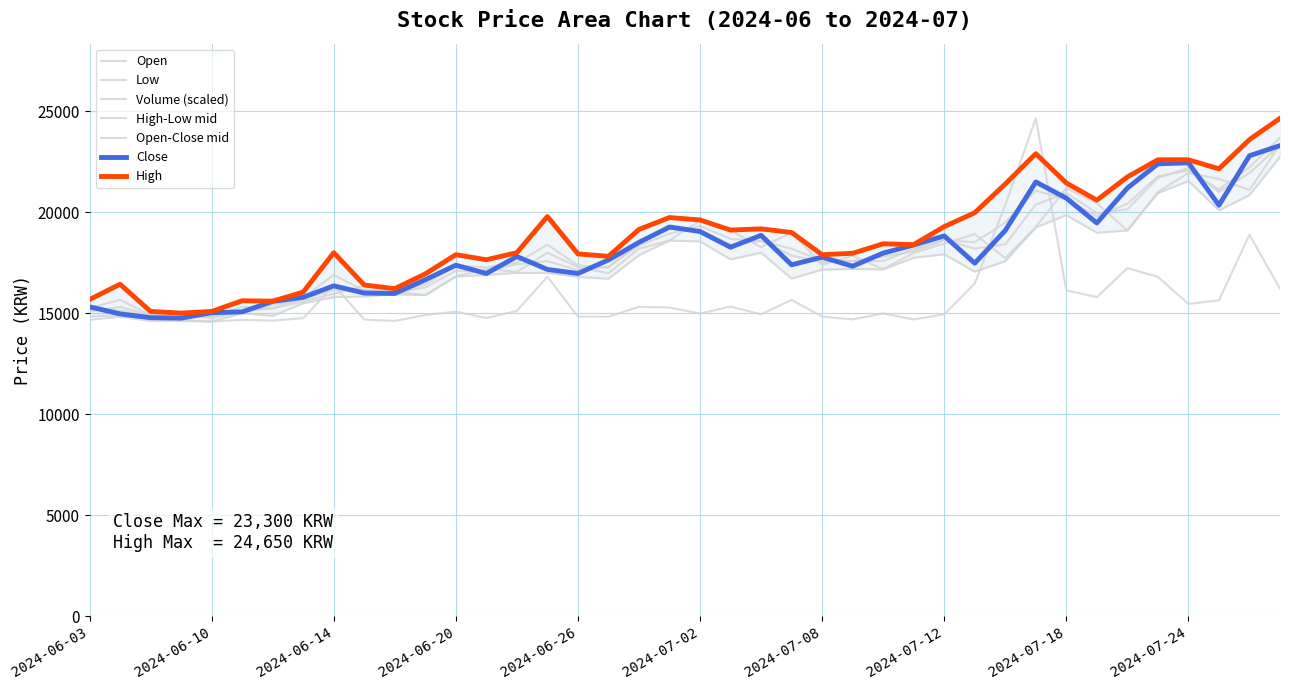

Reading left to right, extract all data points from this chart.

High: 15680.0	16440.0	15090.0	15010.0	15090.0	15620.0	15600.0	16050.0	18000.0	16400.0	16220.0	16950.0	17900.0	17650.0	18000.0	19790.0	17940.0	17820.0	19150.0	19740.0	19620.0	19120.0	19180.0	19000.0	17900.0	17970.0	18440.0	18400.0	19290.0	19980.0	21400.0	22900.0	21450.0	20600.0	21750.0	22600.0	22600.0	22150.0	23600.0	24650.0
Low: 14840.0	14900.0	14720.0	14670.0	14590.0	15010.0	14870.0	15500.0	15800.0	15830.0	15940.0	15900.0	16820.0	16900.0	17000.0	17000.0	16800.0	16710.0	17880.0	18600.0	18560.0	17670.0	18000.0	16720.0	17160.0	17200.0	17170.0	17750.0	17920.0	17060.0	17580.0	19250.0	19860.0	18990.0	19100.0	20950.0	21550.0	20100.0	20850.0	22750.0
Open: 15080.0	15320.0	14900.0	15000.0	14760.0	15090.0	15250.0	15590.0	15970.0	16360.0	16080.0	15900.0	16820.0	17200.0	17050.0	18000.0	17290.0	16980.0	18200.0	18600.0	19600.0	19100.0	18270.0	19000.0	17400.0	17840.0	17190.0	17990.0	18450.0	18920.0	17730.0	19270.0	21200.0	20450.0	19100.0	21000.0	21950.0	21650.0	21100.0	23350.0
Close: 15320.0	14970.0	14780.0	14760.0	15030.0	15070.0	15590.0	15790.0	16360.0	16000.0	15980.0	16660.0	17380.0	16970.0	17810.0	17170.0	16970.0	17640.0	18510.0	19270.0	19050.0	18270.0	18860.0	17400.0	17780.0	17330.0	17980.0	18380.0	18830.0	17480.0	19100.0	21500.0	20700.0	19470.0	21200.0	22400.0	22450.0	20350.0	22800.0	23300.0
Volume: 14678.0	14822.7	14620.3	14616.7	14590.0	14670.7	14639.4	14757.4	16386.4	14691.5	14617.0	14916.7	15079.3	14768.0	15116.9	16814.2	14834.0	14831.1	15320.7	15284.6	14988.9	15332.3	14951.9	15660.6	14835.8	14697.7	14991.3	14696.1	14949.1	16474.0	20365.0	24650.0	16136.2	15800.4	17235.6	16802.2	15462.7	15642.9	18890.4	16211.6